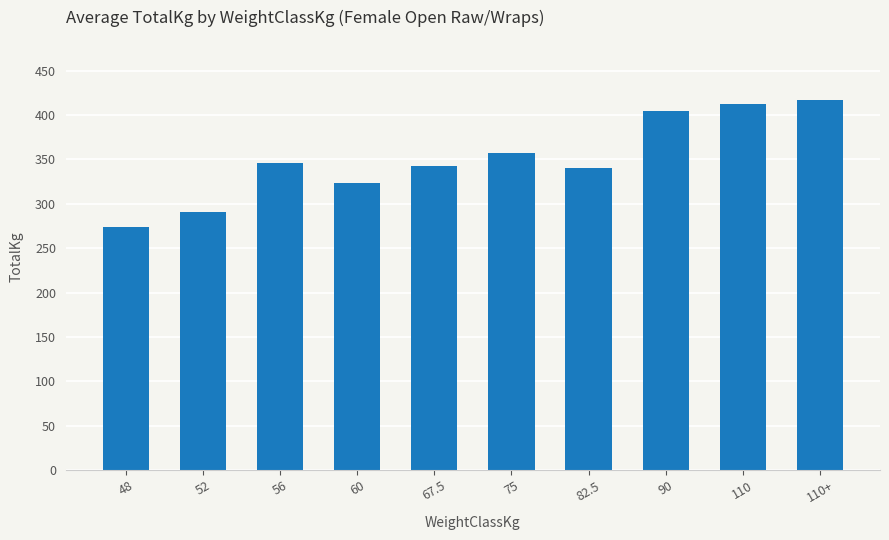

What is the change in value from 82.5 to 110?

+71.7